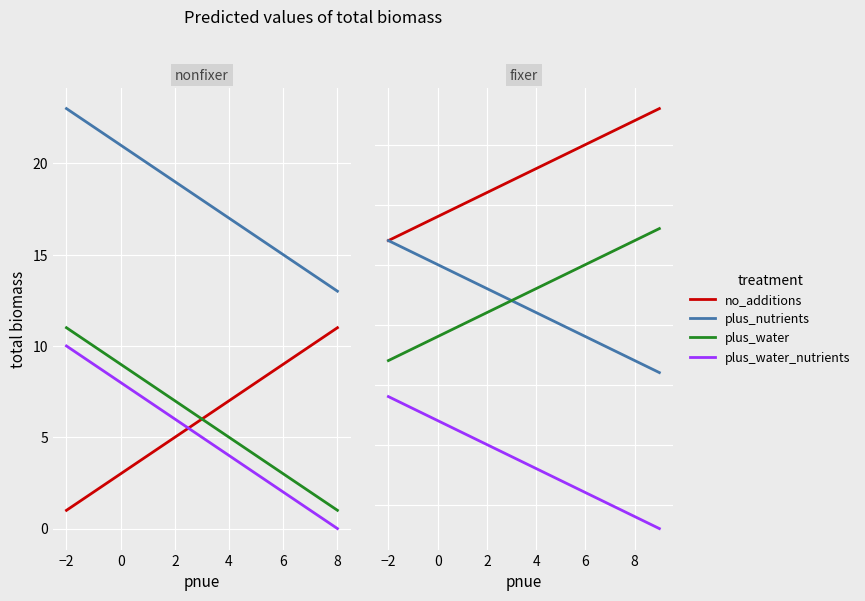

What are all the series names shown in the legend?

no_additions, plus_nutrients, plus_water, plus_water_nutrients